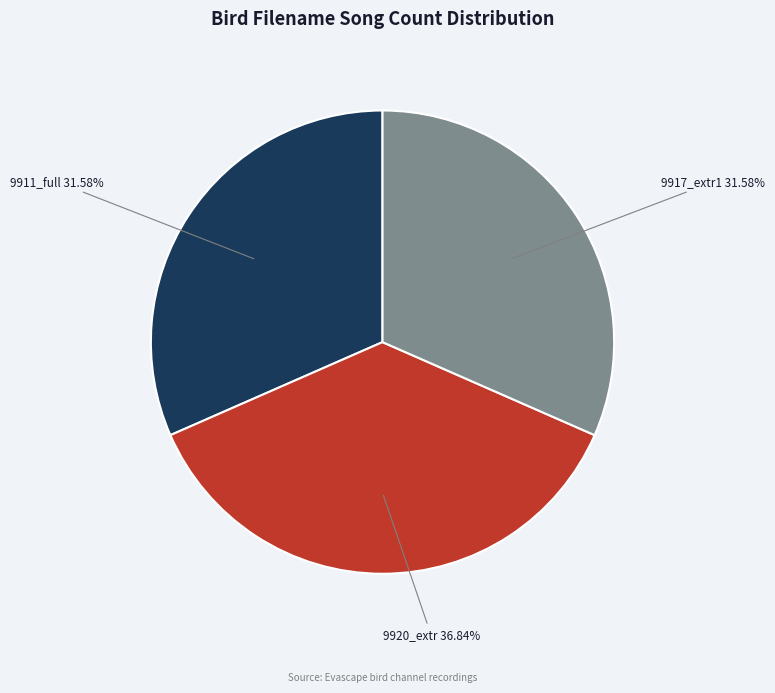

Is there any slice that represents more than half of the pie?

No